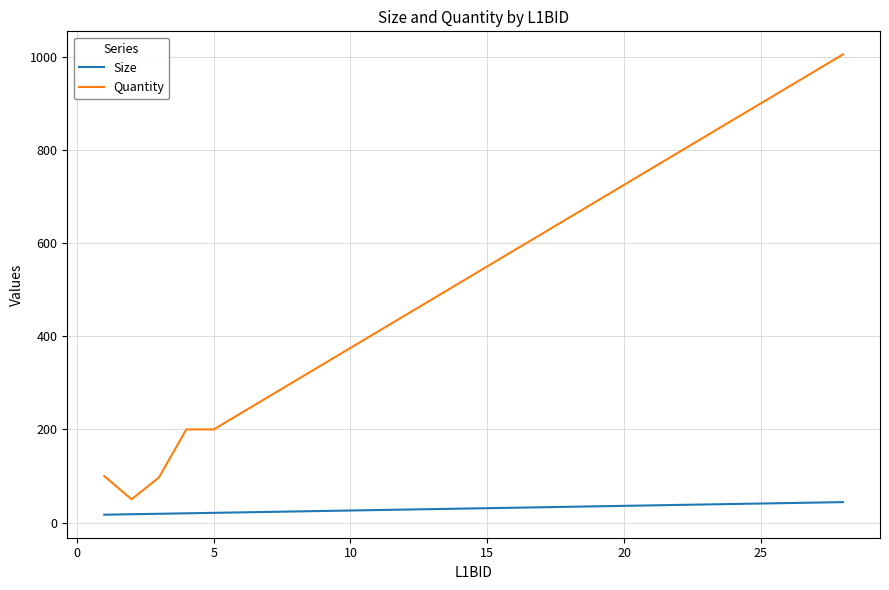

True or false: Quantity and Size intersect in this chart.

False